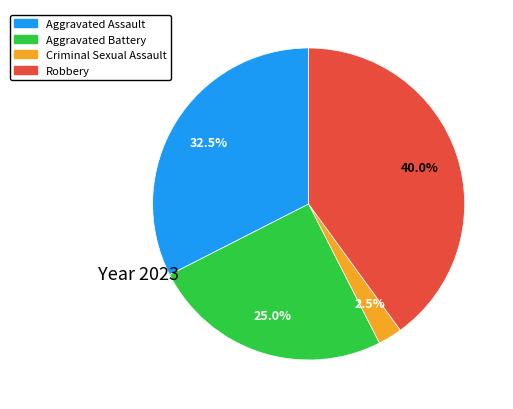

Is Robbery the majority of the pie?

No